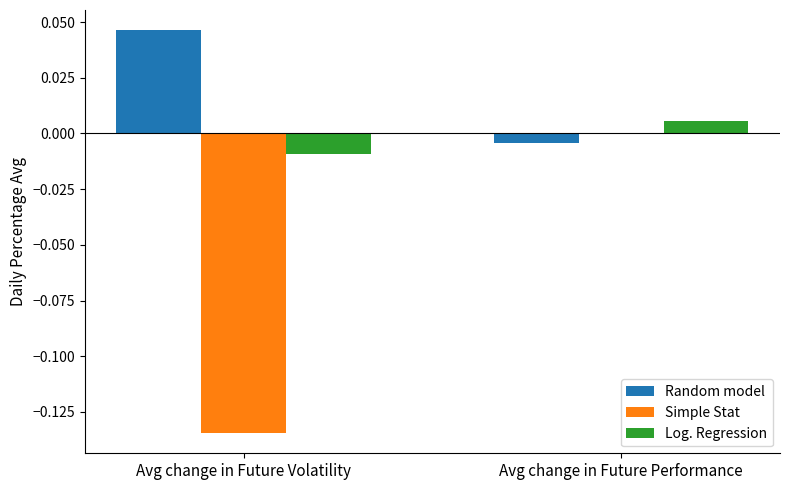

Does the chart contain stacked bars?

No